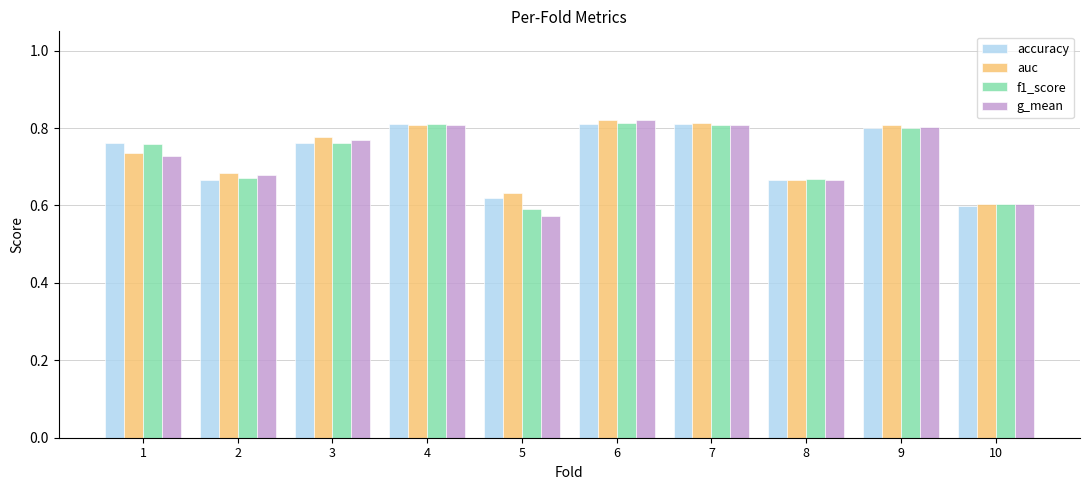

How many groups of bars are there?

10